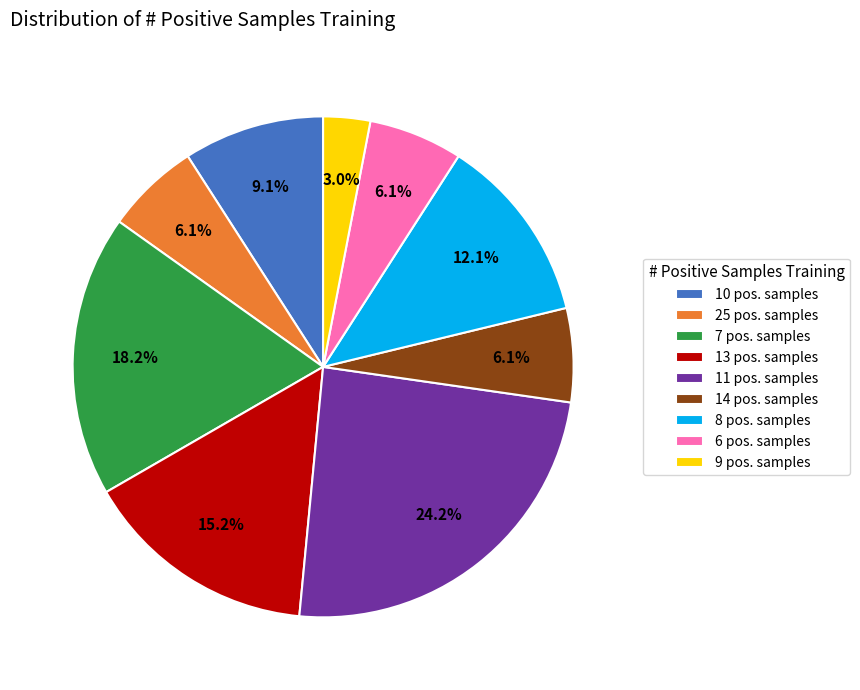

How many slices are in this pie chart?

9